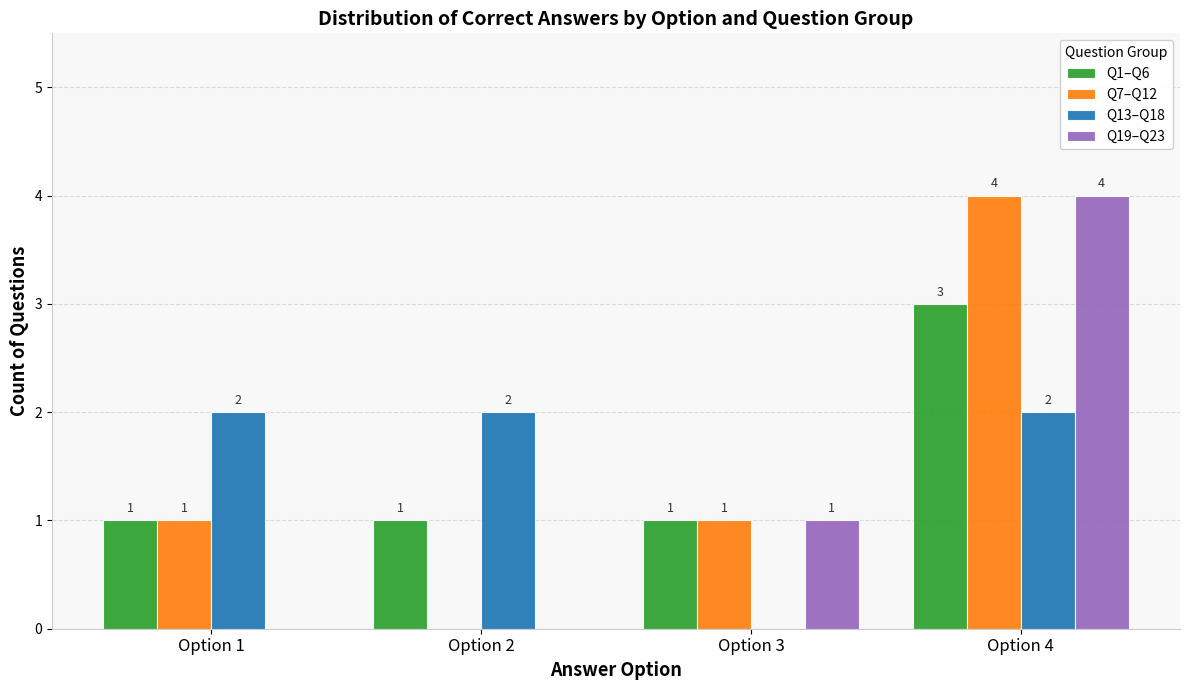

Between Option 1 and Option 2, which series saw the biggest shift?

Q7–Q12